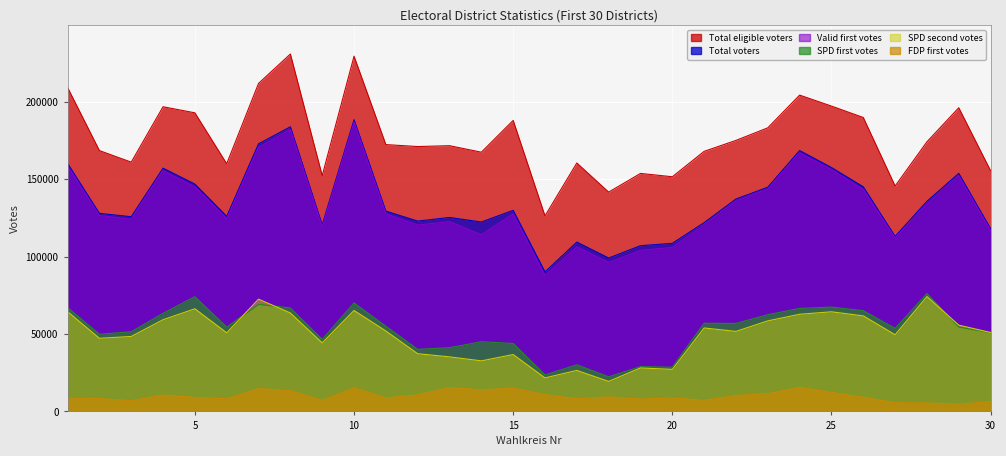

Is the value of WB1-WJ at 5 greater than the value of SPD1 at 14?

Yes